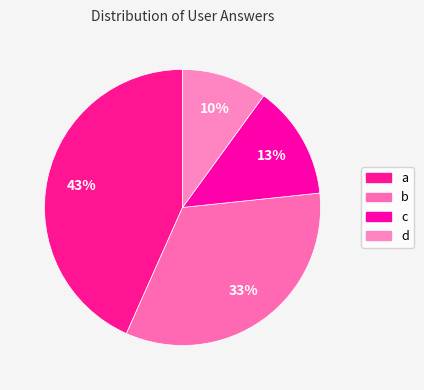

Which slice is the smallest?

d